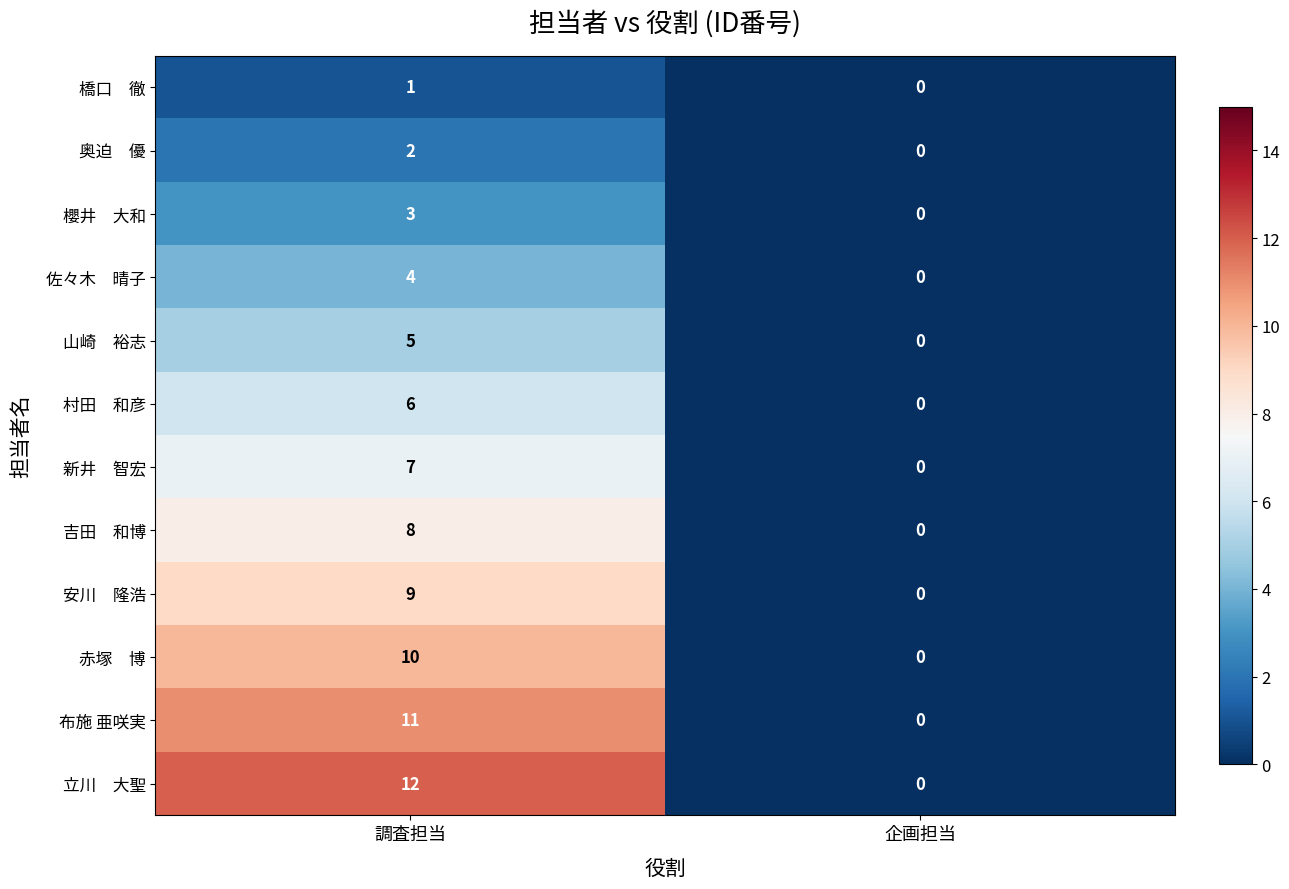

What is the maximum value shown in the chart?

12